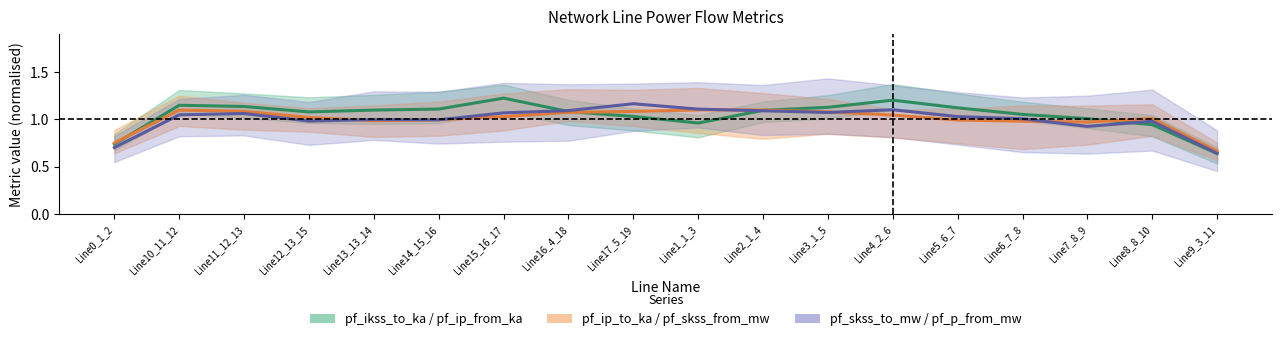

Between Line1_1_3 and Line0_1_2, which is larger?

Line1_1_3